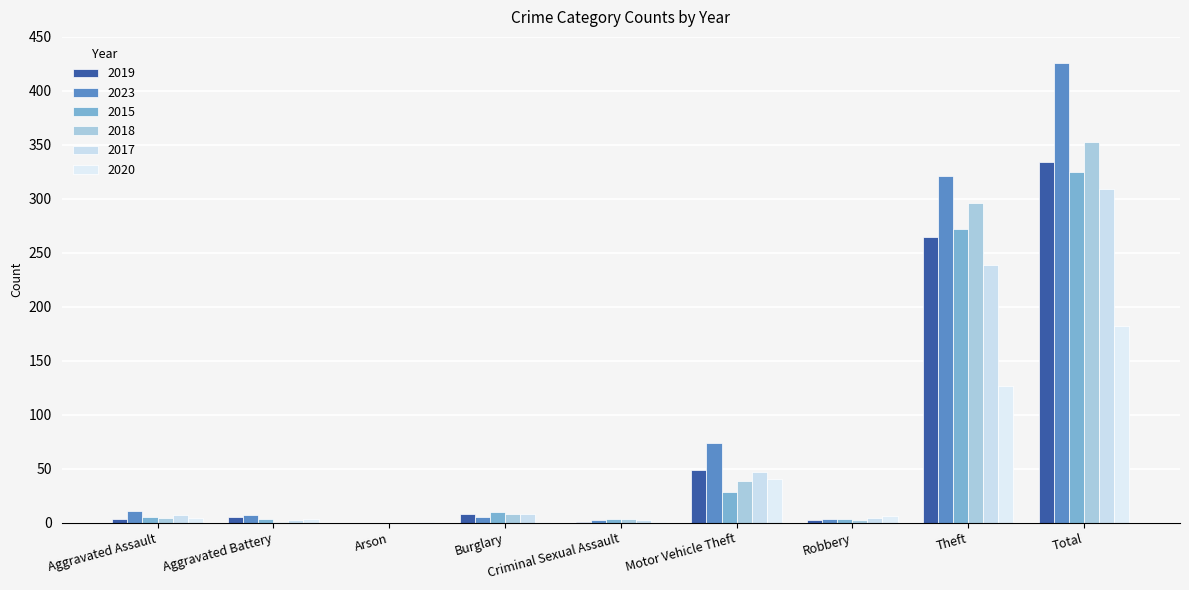

Is the value of 2017 at Motor Vehicle Theft greater than the value of 2023 at Total?

No